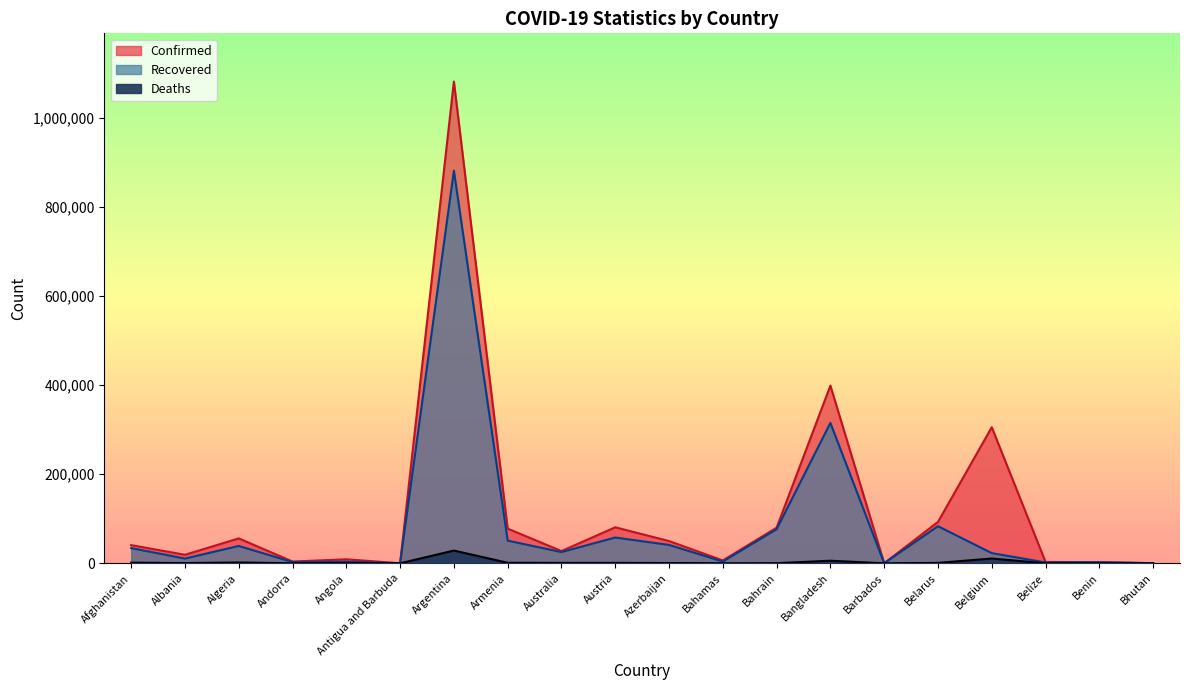

Reading left to right, transcribe all the data shown in this chart.

Confirmed: Afghanistan=40833	Albania=19157	Algeria=55880	Andorra=4038	Angola=9026	Antigua and Barbuda=124	Argentina=1081336	Armenia=77837	Australia=27520	Austria=80811	Azerbaijan=49959	Bahamas=6410	Bahrain=79975	Bangladesh=398815	Barbados=227	Belarus=92823	Belgium=305409	Belize=3106	Benin=2557	Bhutan=340
Recovered: Afghanistan=34129	Albania=10654	Algeria=38932	Andorra=2729	Angola=3461	Antigua and Barbuda=108	Argentina=881113	Armenia=50908	Australia=25188	Austria=57858	Azerbaijan=41279	Bahamas=3948	Bahrain=76474	Bangladesh=315107	Barbados=208	Belarus=83237	Belgium=22878	Belize=1921	Benin=2330	Bhutan=306
Deaths: Afghanistan=1514	Albania=477	Algeria=1907	Andorra=69	Angola=267	Antigua and Barbuda=3	Argentina=28613	Armenia=1180	Australia=905	Austria=979	Azerbaijan=671	Bahamas=132	Bahrain=312	Bangladesh=5803	Barbados=7	Belarus=957	Belgium=10737	Belize=48	Benin=41	Bhutan=0